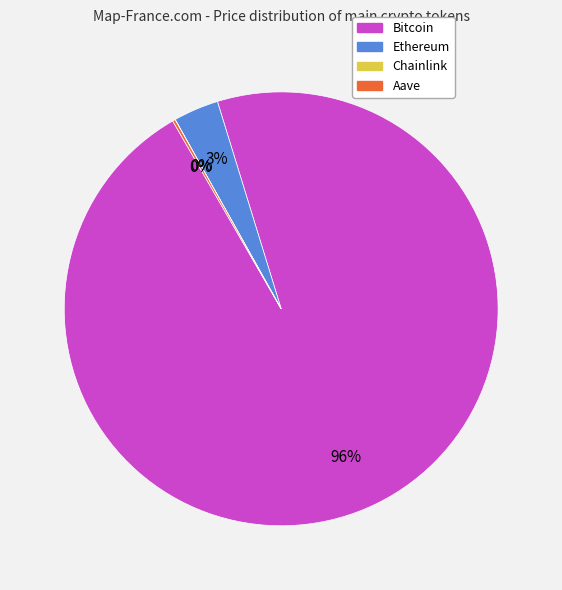

To the nearest percent, what is the average slice percentage?

25%